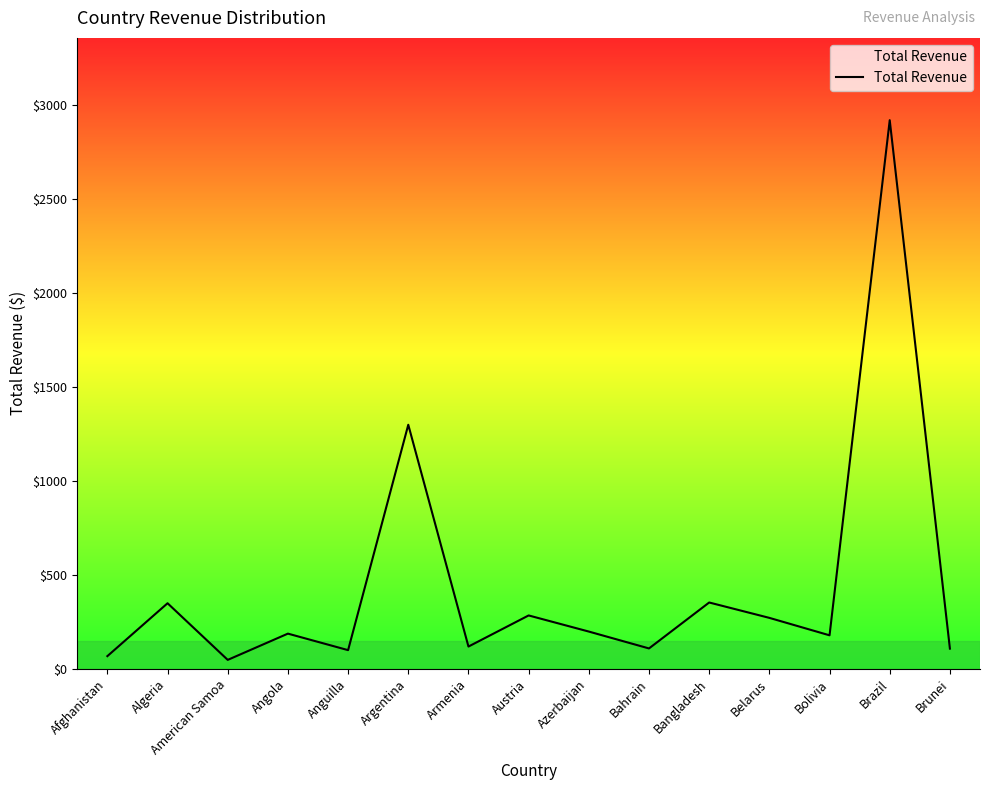

What is the ratio of the value at Brazil to the value at Afghanistan?

43.0